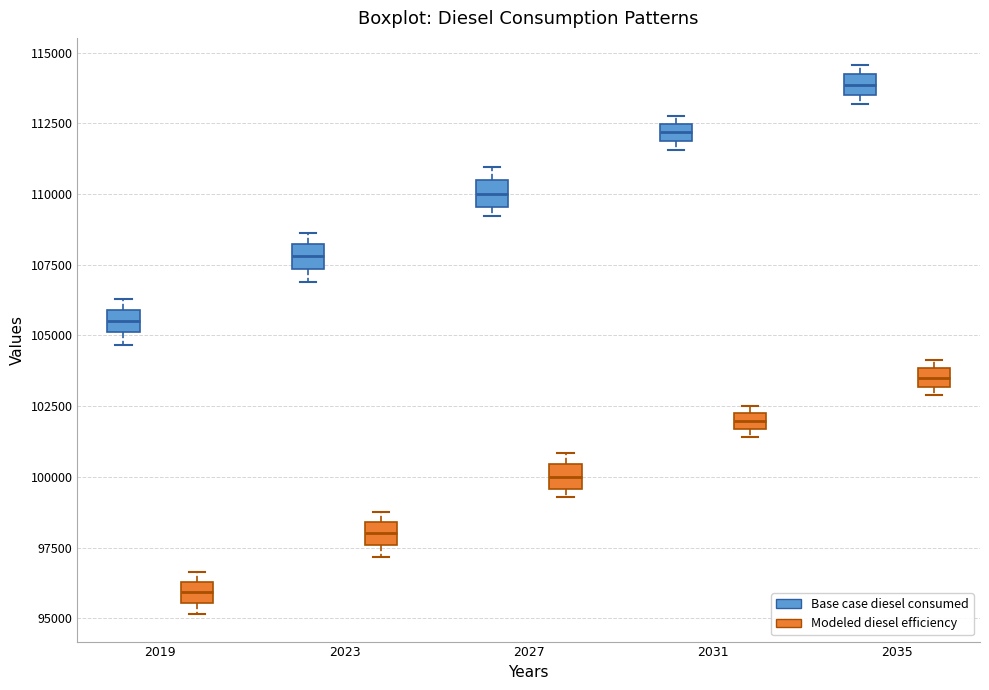

Where is the lower edge of the box for 2031 (Base case diesel consumed) on the y-axis? The values are not printed on the chart, so give them approximately, as read against the axis.

112000